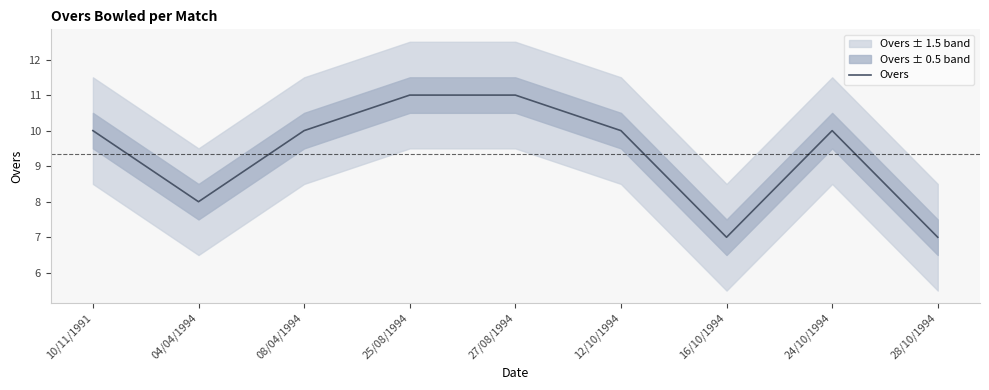

Where is the data nearest to the value 9?

10/11/1991